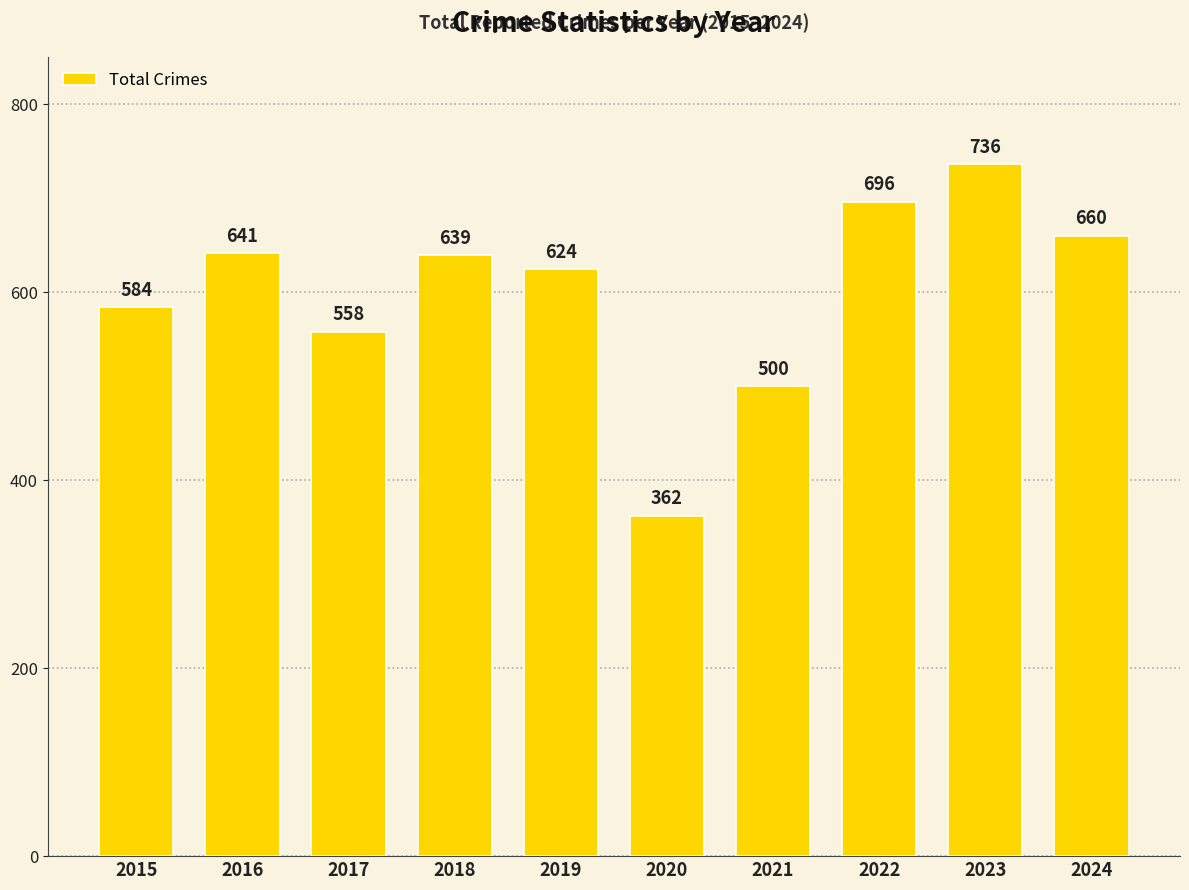

List the labels in order of value, largest first.

2023, 2022, 2024, 2016, 2018, 2019, 2015, 2017, 2021, 2020